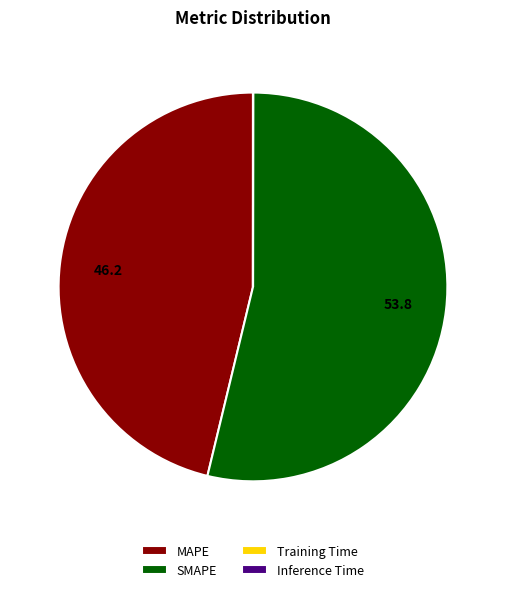

What is the majority slice?

SMAPE